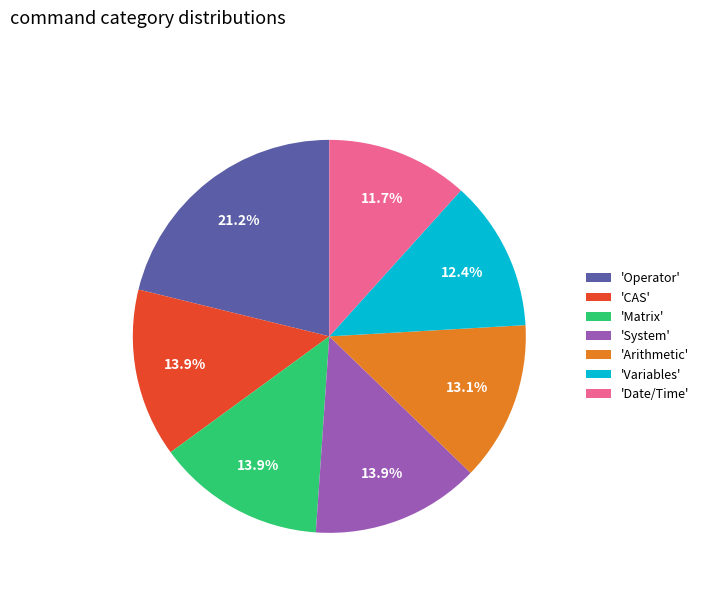

To the nearest percent, what is the difference between the largest and smallest slice percentages?

9%